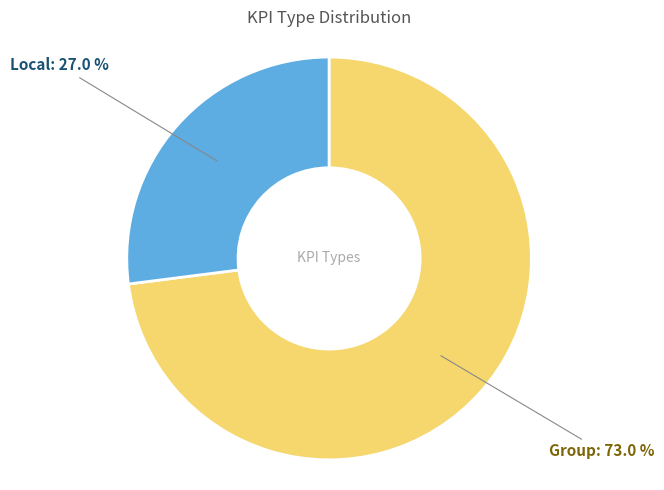

What is the smallest slice in the pie chart?

Local